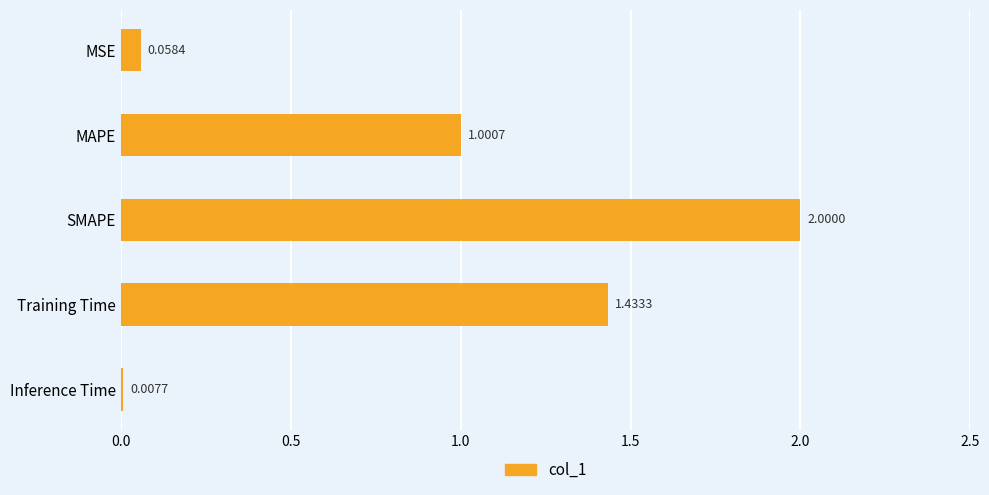

Which has a higher value, SMAPE or MSE?

SMAPE